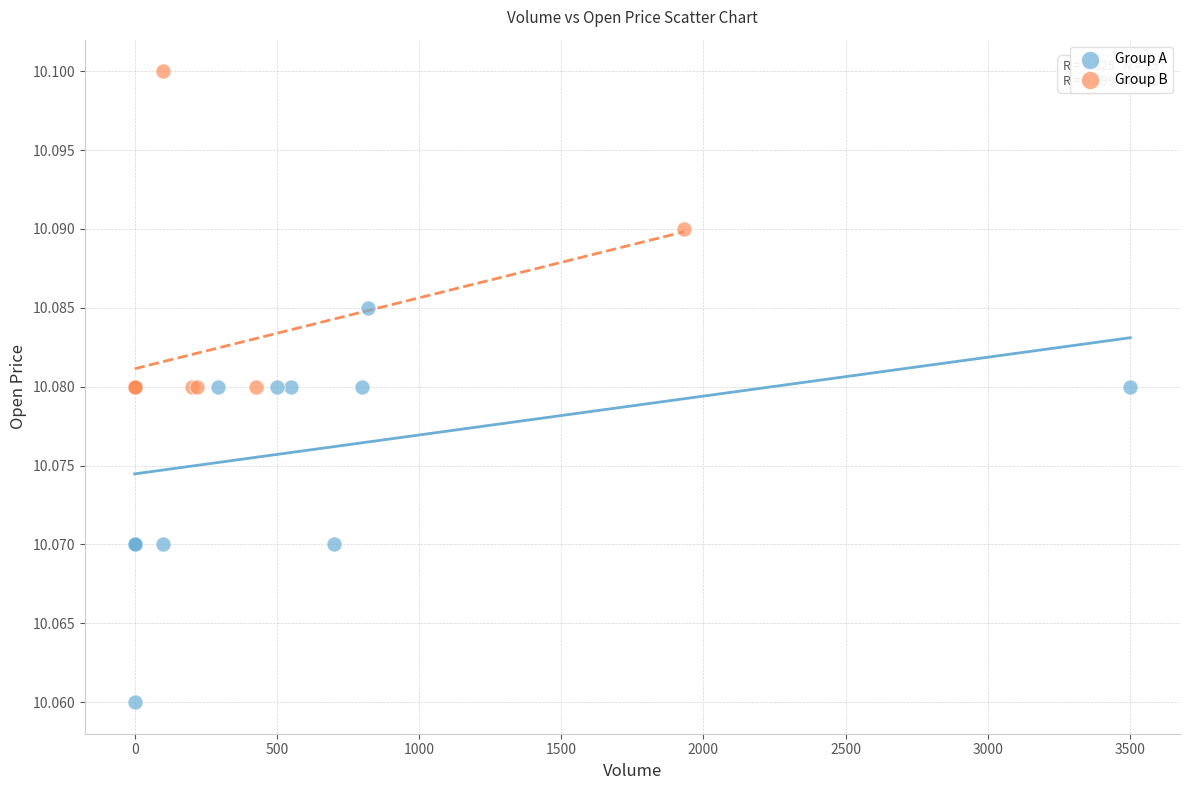

Which series reaches the maximum Y coordinate?

Group B